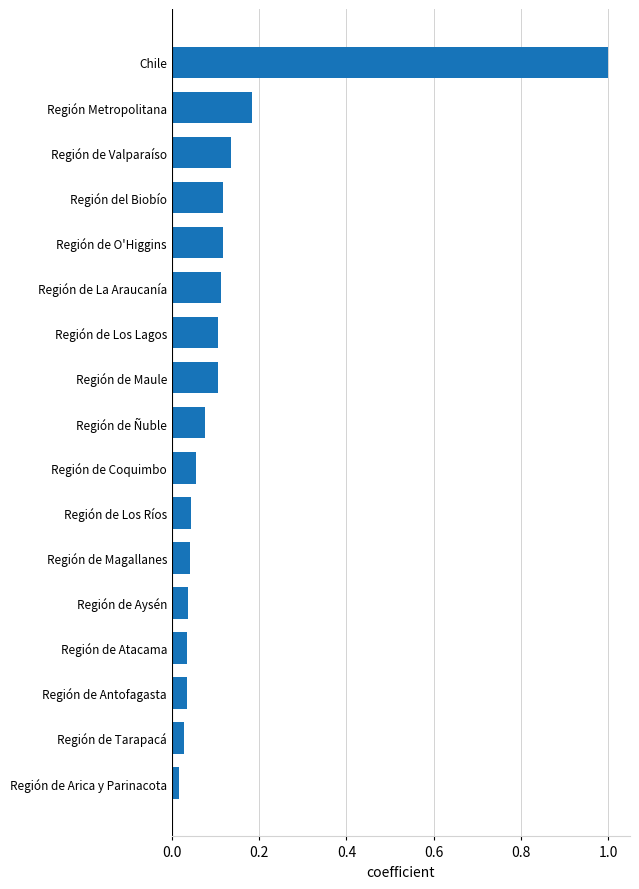

What is the maximum value shown in the chart?

1.0